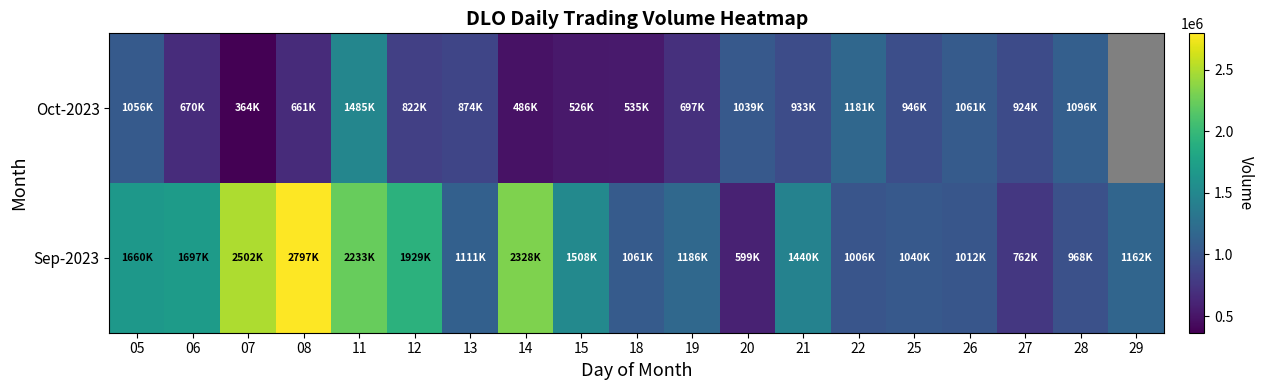

How many values in the Oct-2023 series are below 924700?

9